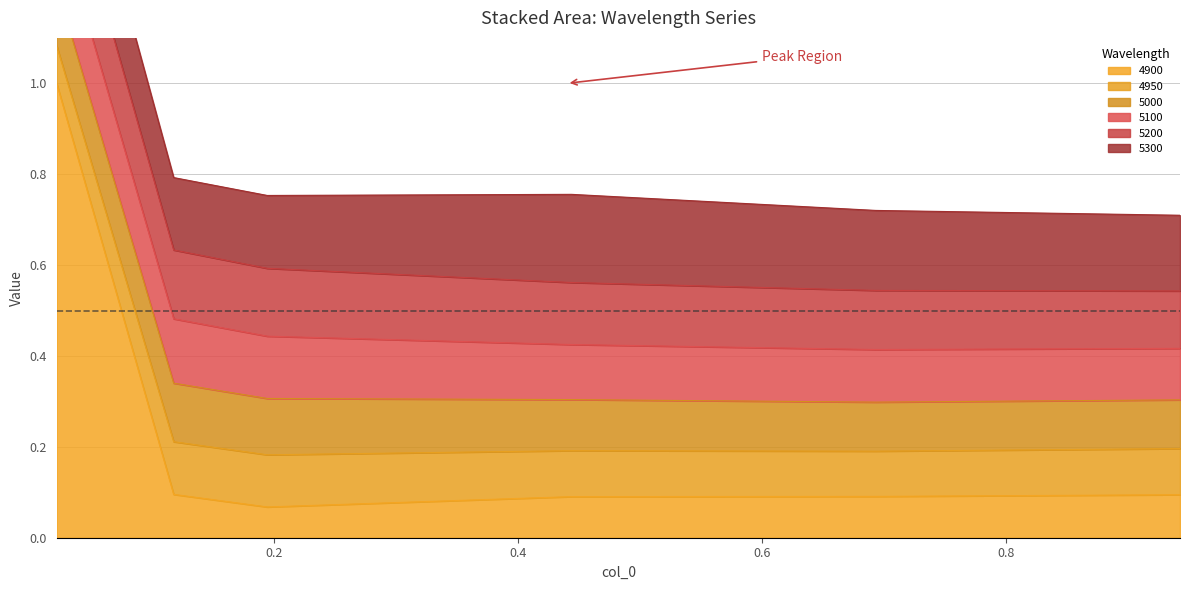

At which category does 4950 reach its first local valley?

0.6931506849315069